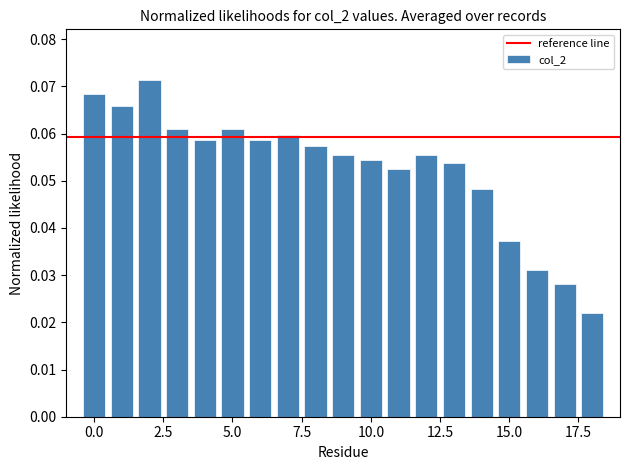

How many values are between 0 and 1?

19